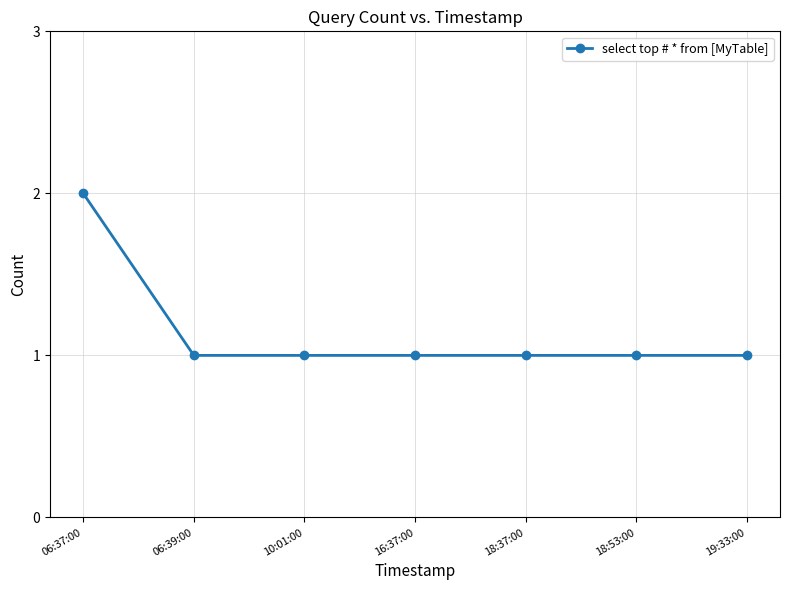

At which category does the chart reach its peak across all series?

06:37:00